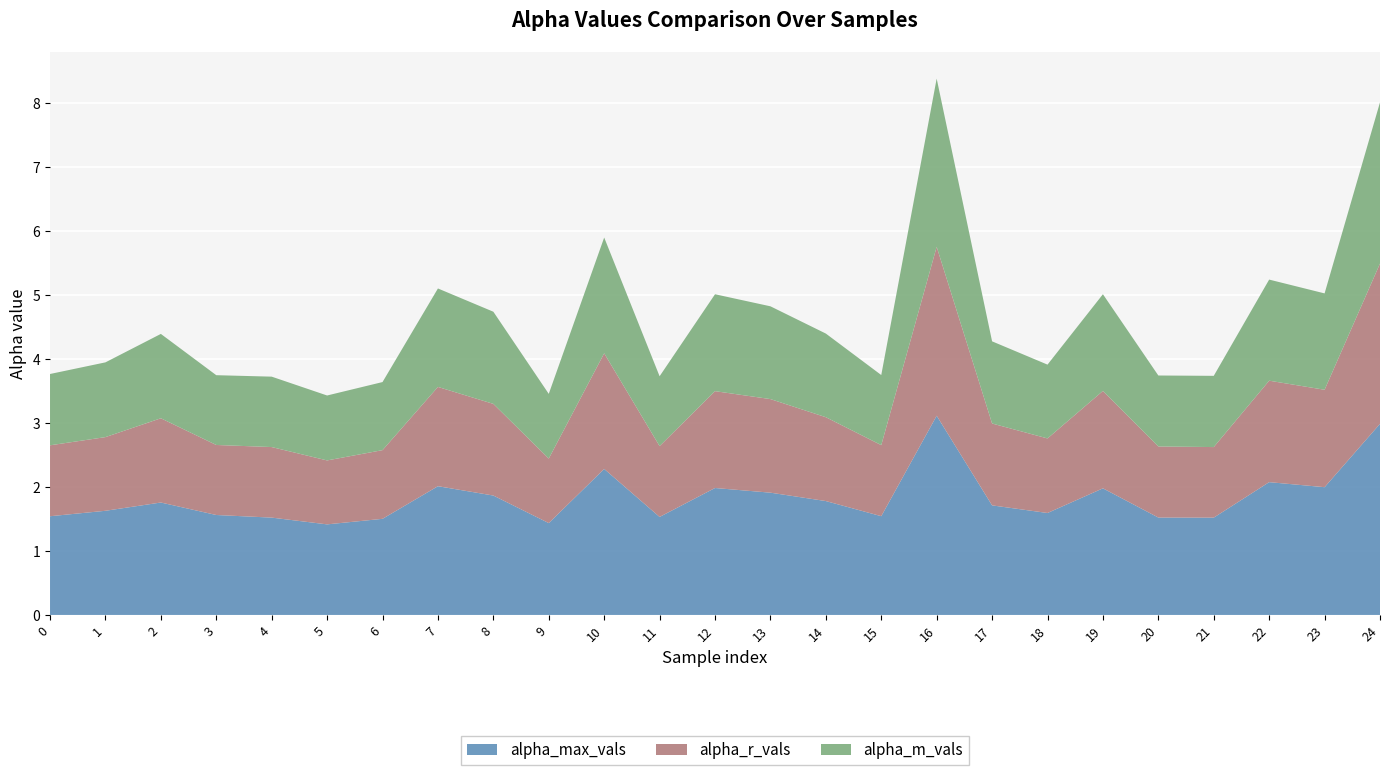

Reading left to right, extract all data points from this chart.

alpha_max_vals: 0=1.5	1=1.6	2=1.8	3=1.6	4=1.5	5=1.4	6=1.5	7=2.0	8=1.9	9=1.4	10=2.3	11=1.5	12=2.0	13=1.9	14=1.8	15=1.5	16=3.1	17=1.7	18=1.6	19=2.0	20=1.5	21=1.5	22=2.1	23=2.0	24=3.0
alpha_r_vals: 0=1.1	1=1.2	2=1.3	3=1.1	4=1.1	5=1.0	6=1.1	7=1.6	8=1.4	9=1.0	10=1.8	11=1.1	12=1.5	13=1.5	14=1.3	15=1.1	16=2.6	17=1.3	18=1.2	19=1.5	20=1.1	21=1.1	22=1.6	23=1.5	24=2.5
alpha_m_vals: 0=1.1	1=1.2	2=1.3	3=1.1	4=1.1	5=1.0	6=1.1	7=1.5	8=1.4	9=1.0	10=1.8	11=1.1	12=1.5	13=1.4	14=1.3	15=1.1	16=2.6	17=1.3	18=1.2	19=1.5	20=1.1	21=1.1	22=1.6	23=1.5	24=2.5